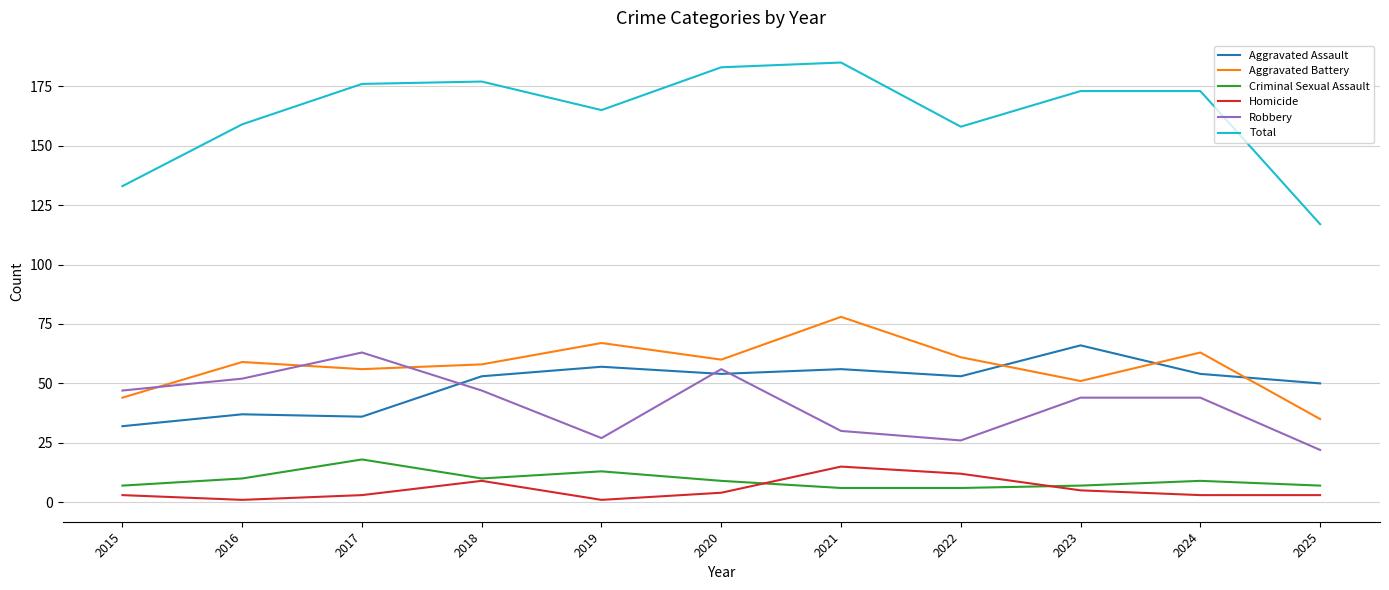

List the series in order of their peak value, highest first.

Total, Aggravated Battery, Aggravated Assault, Robbery, Criminal Sexual Assault, Homicide